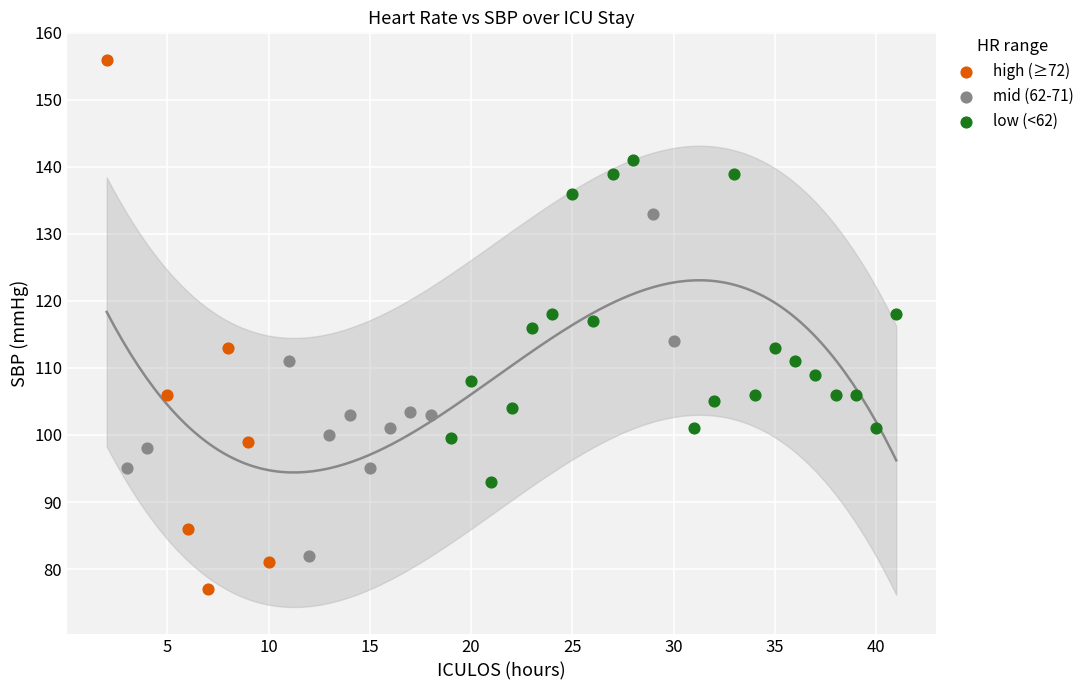

Which series contains the lowest Y value?

high (≥72)